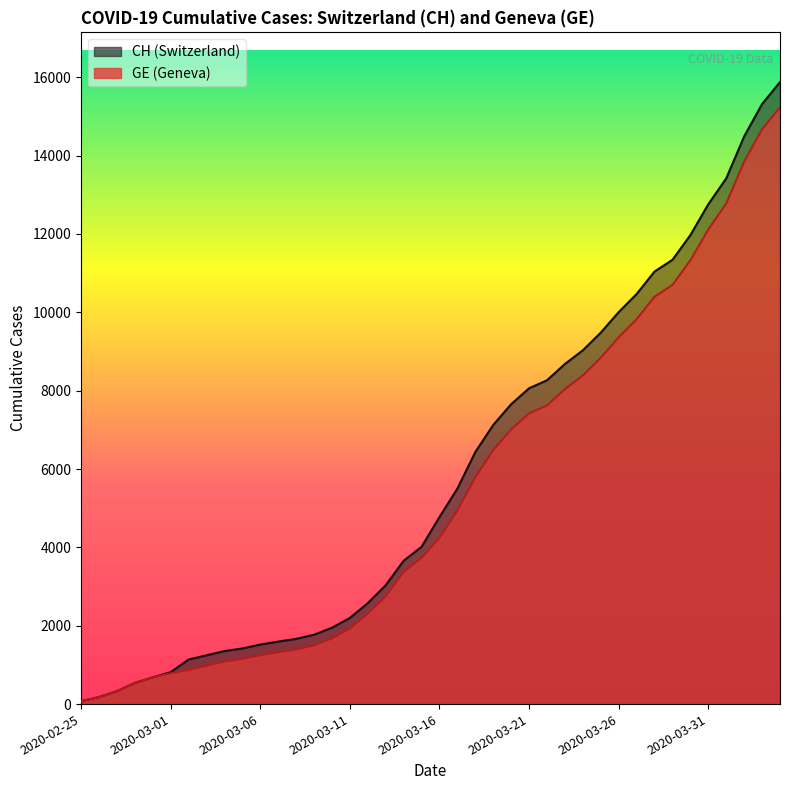

What is the total value across all series at 2020-03-14?

7035